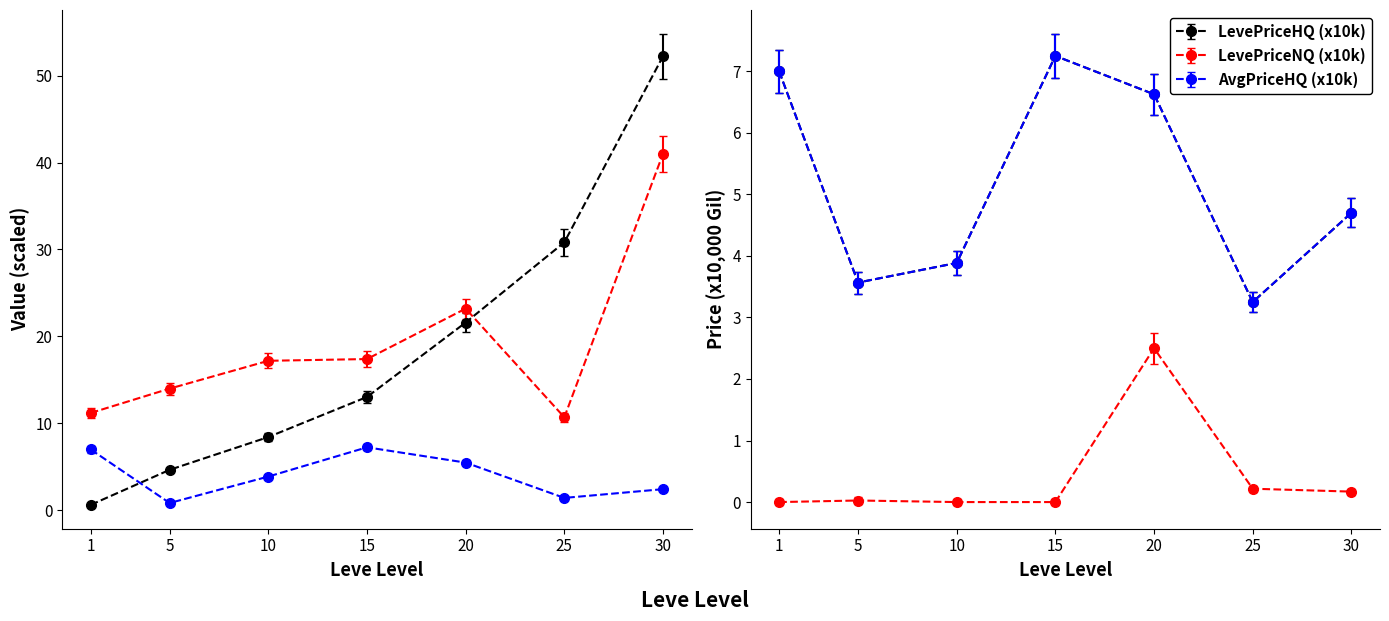

What is the value of the currentAveragePrice point at the 6th from the left?

1.4